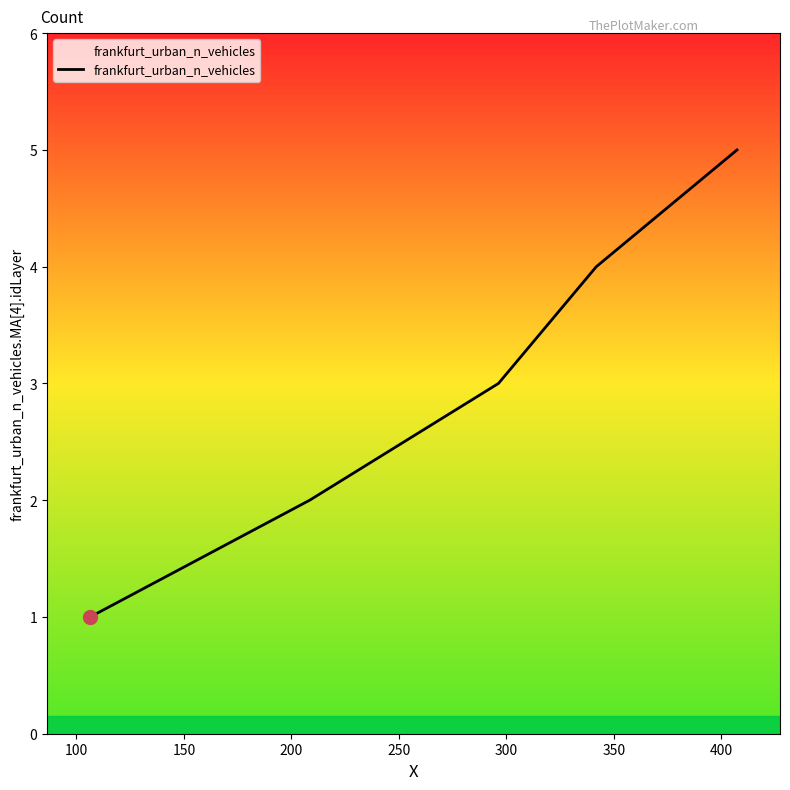

True or false: there are more than 0 points higher than both neighbors.

False